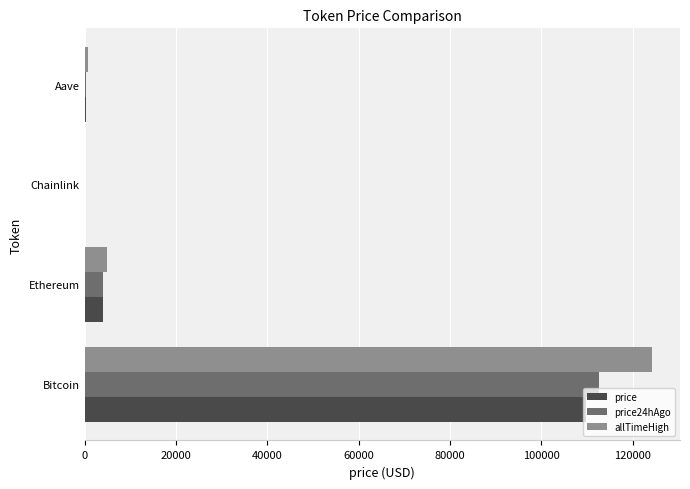

At which category is the sum across all series the highest?

Bitcoin